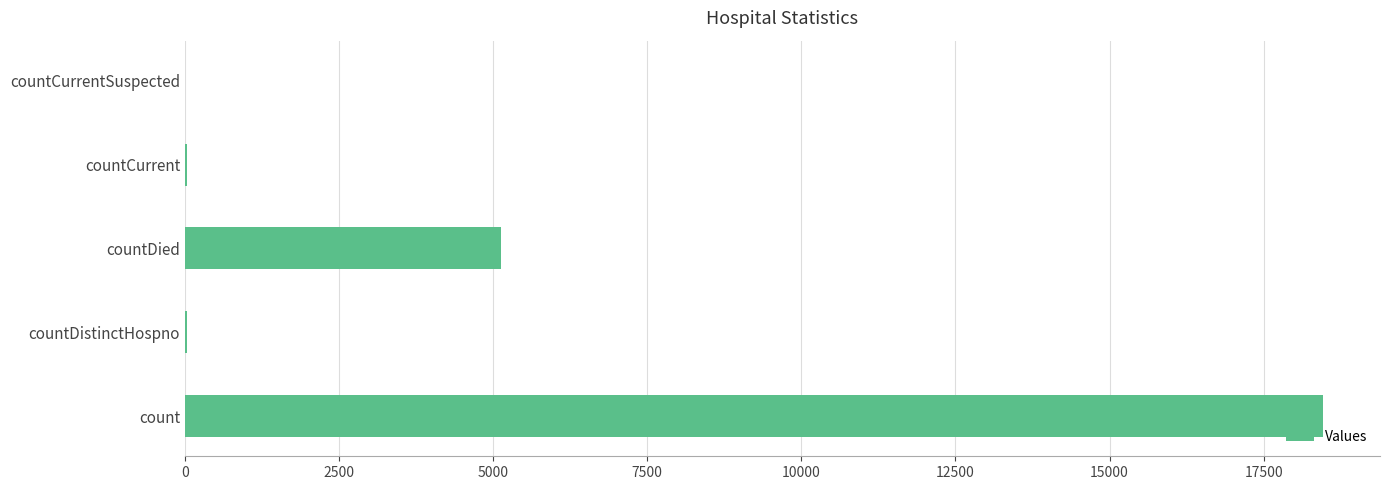

Is it true that the value at countCurrentSuspected is 0?

True